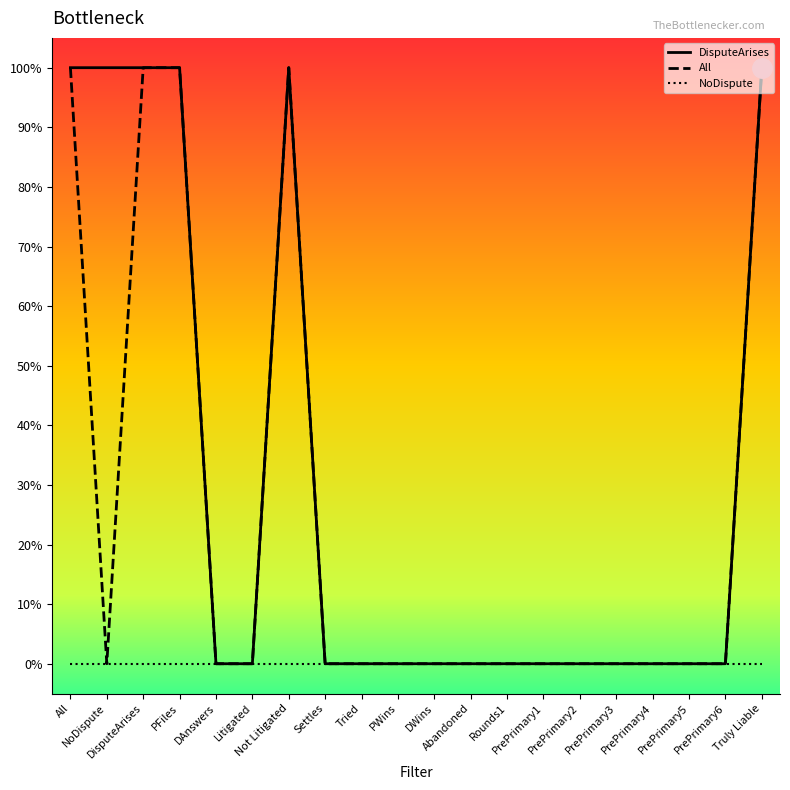

What is the label of the 19th point from the right?

NoDispute